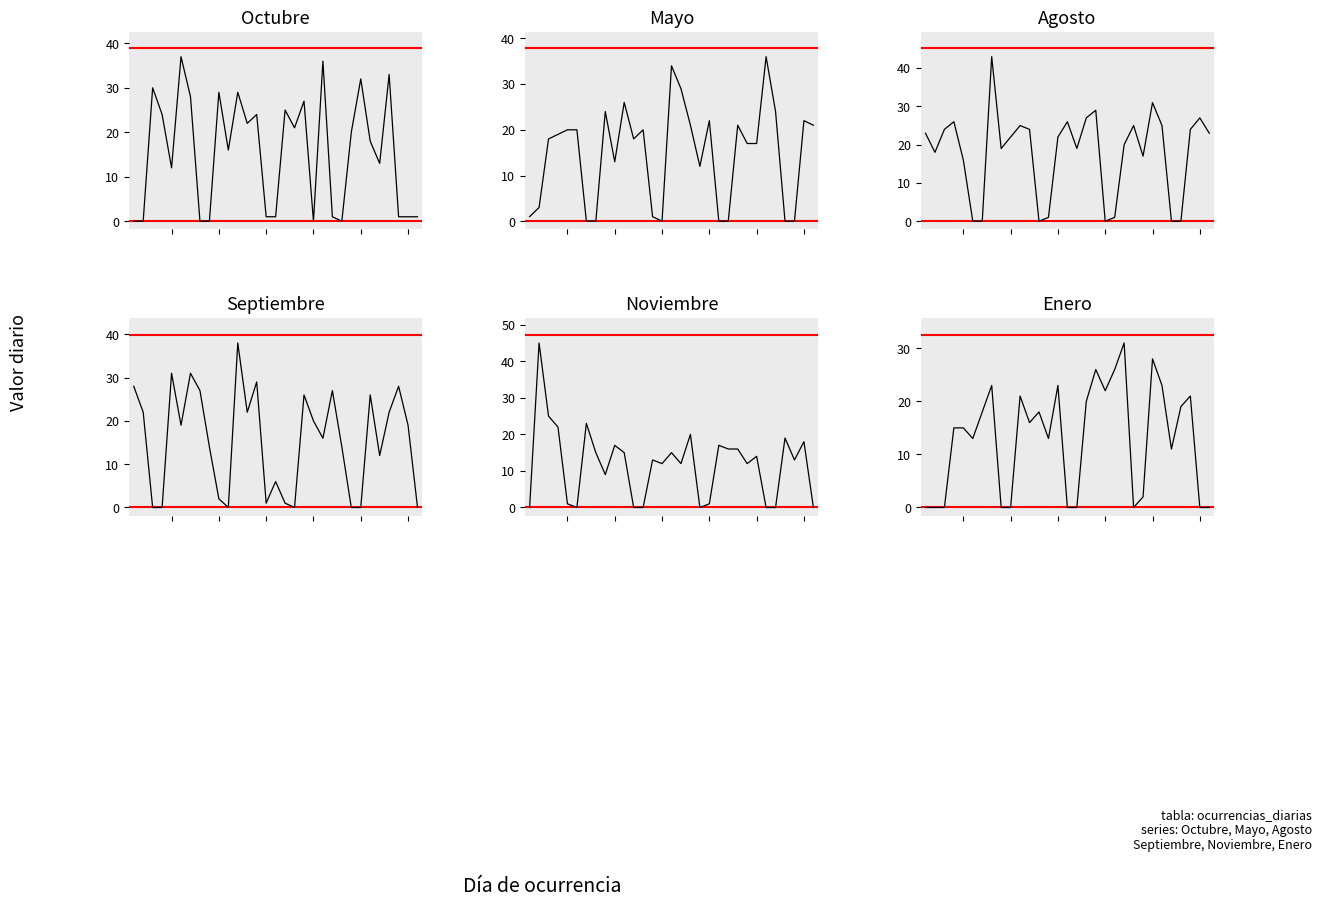

How many data points does each series have?

31